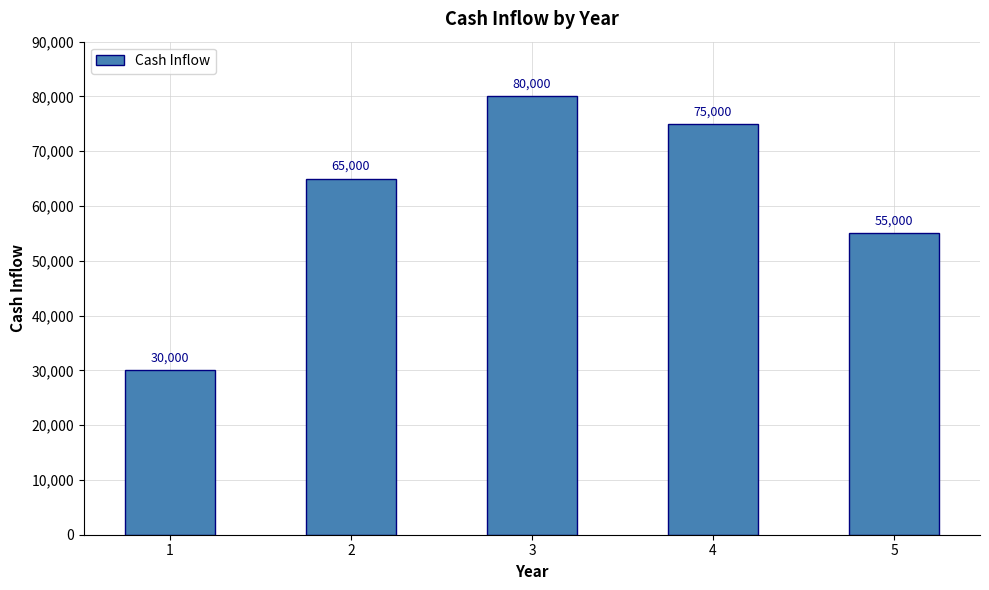

What is the greatest value displayed?

80000